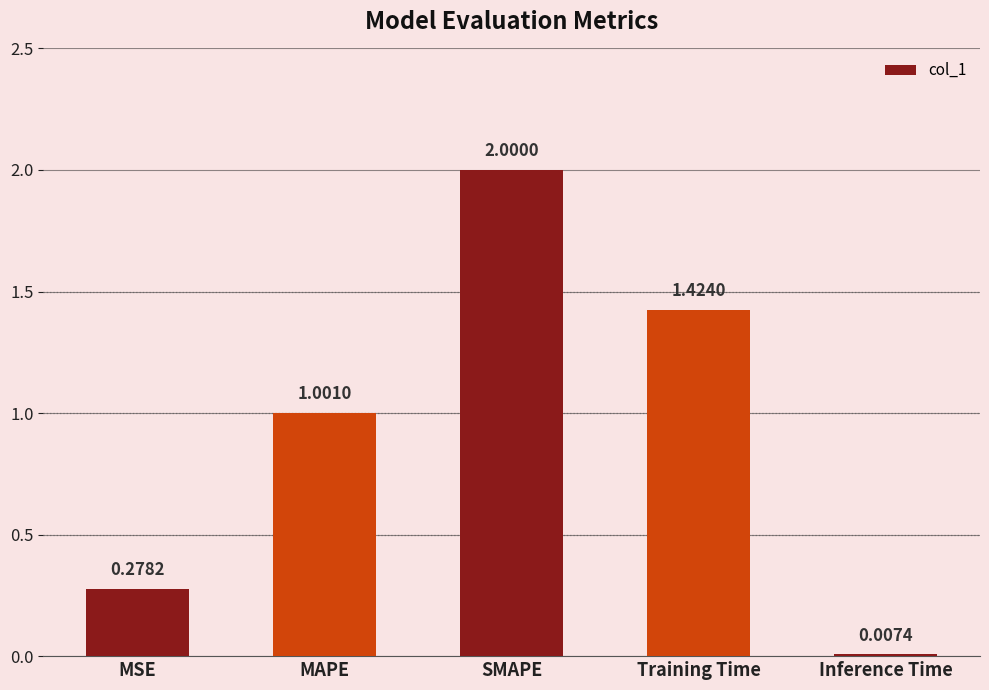

Which label corresponds to the largest value in the chart?

SMAPE